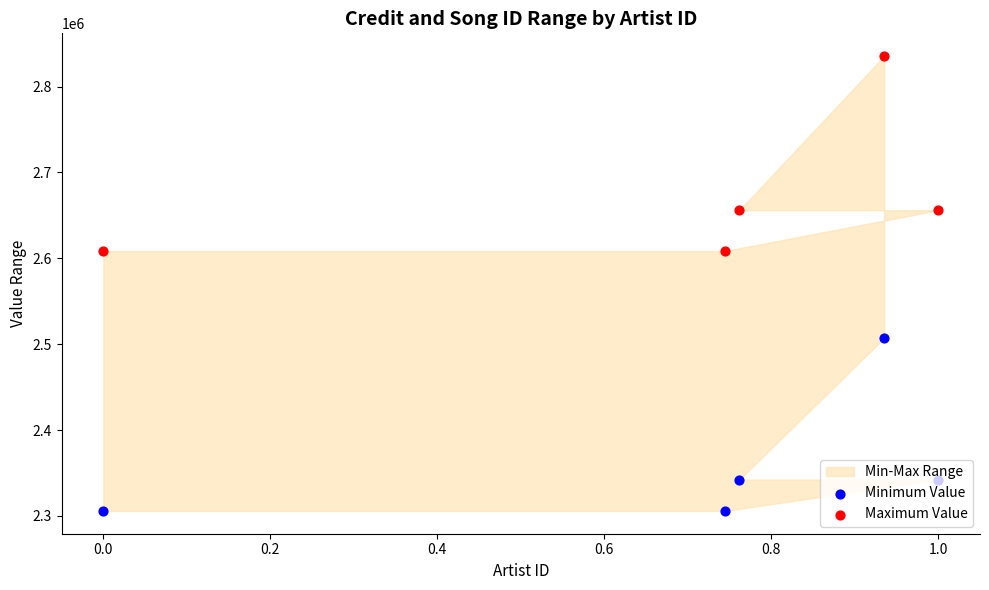

Which series has the largest total across all categories?

Maximum Value